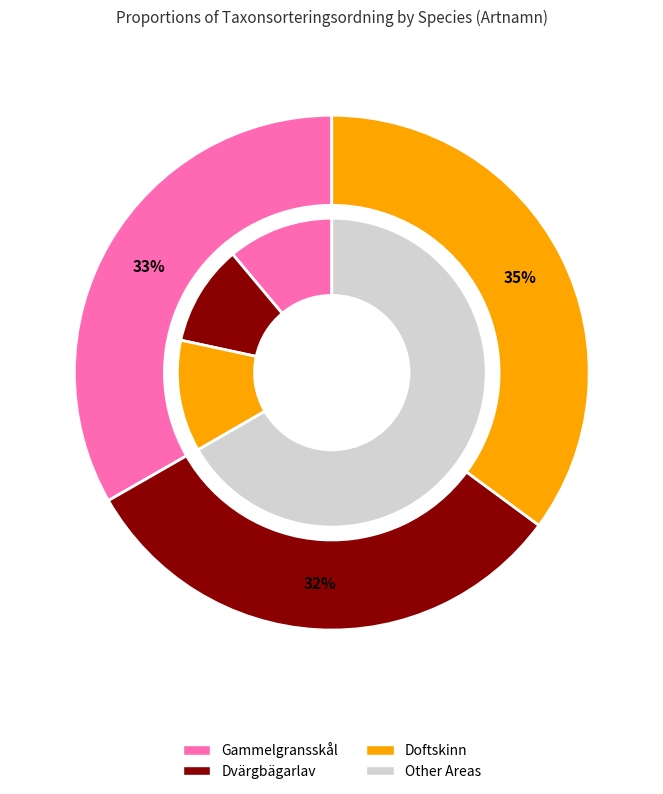

Which slice is the largest?

Doftskinn